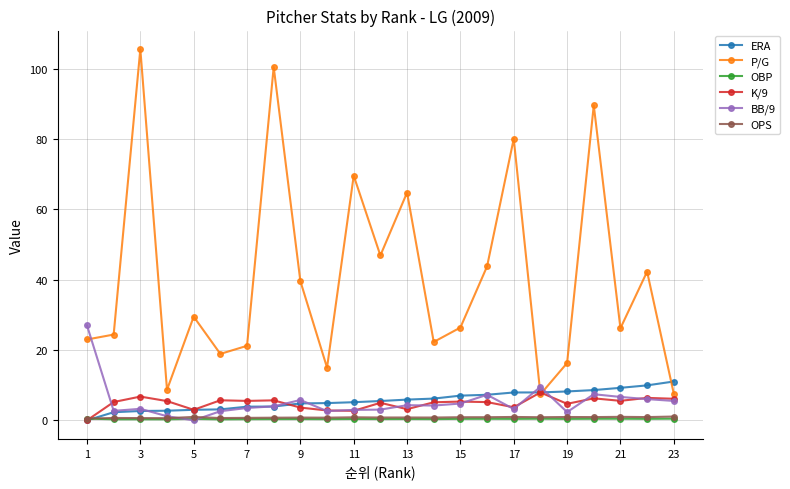

Does the chart display data point markers on the line(s)?

Yes